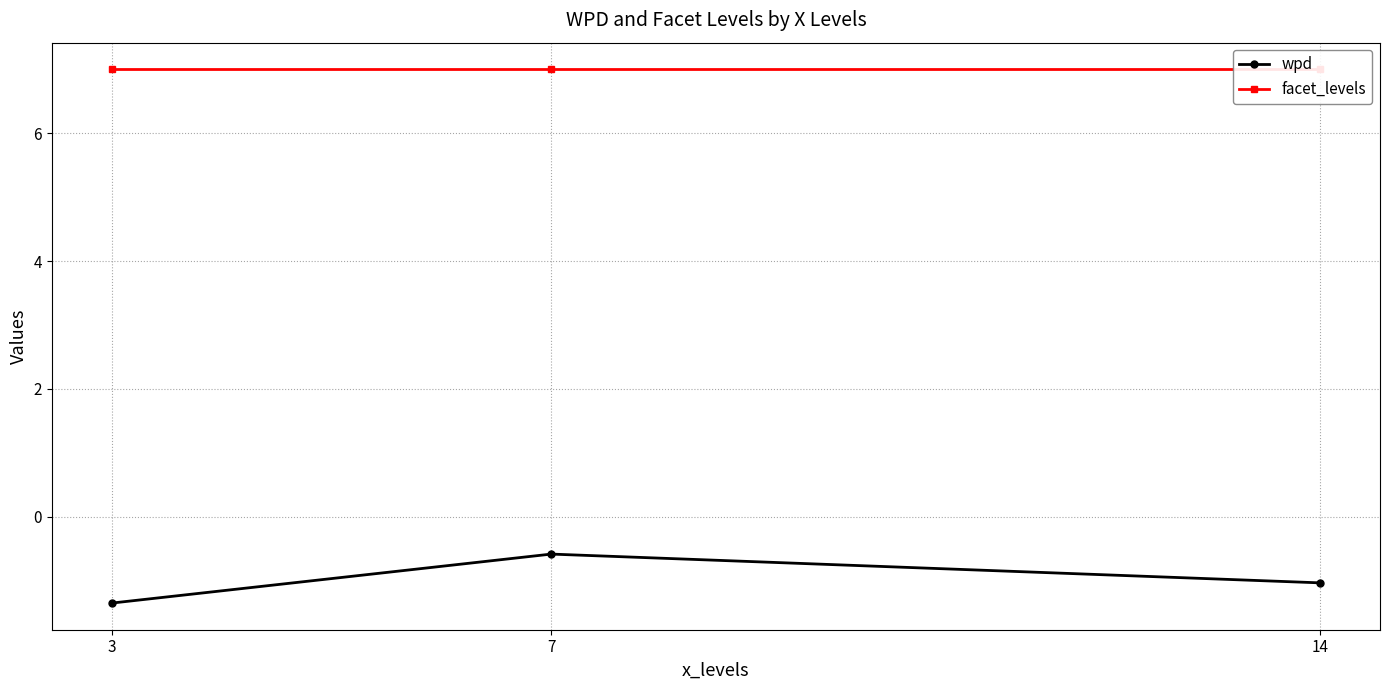

Is it true that wpd equals -0.6 at 7?

True